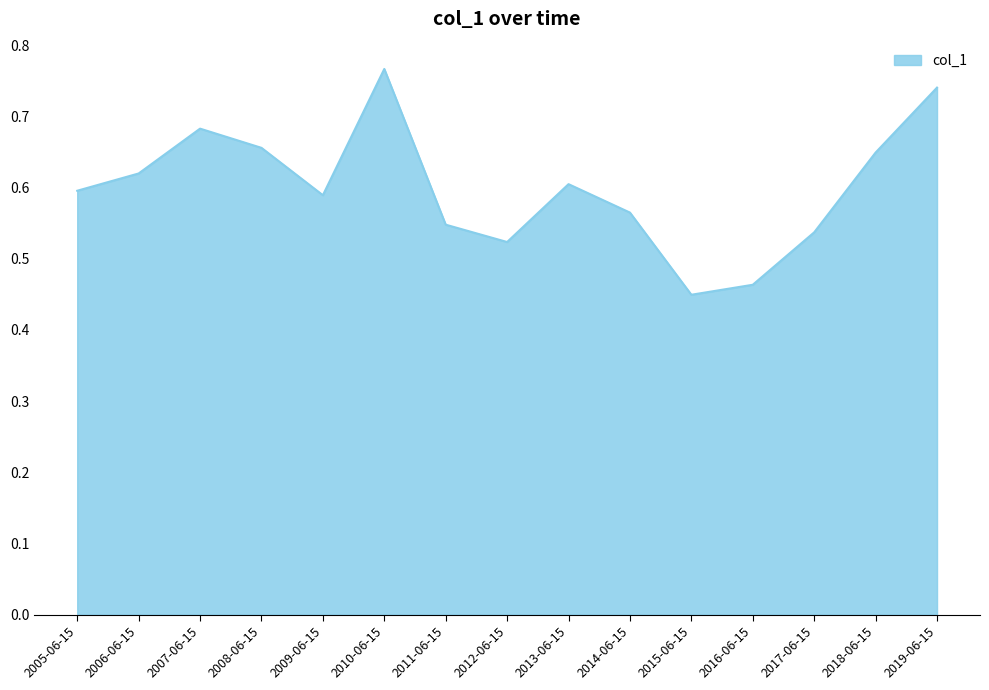

How many lines are shown in the chart?

1